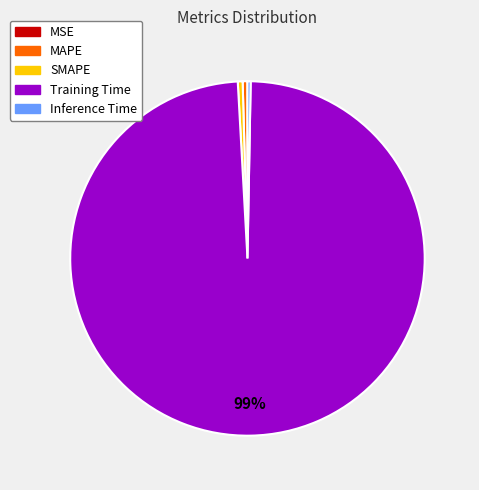

Do Training Time and Inference Time together represent more than half of the pie?

Yes